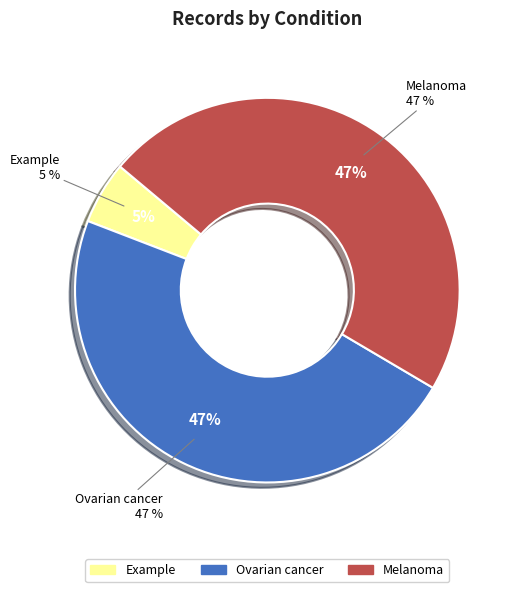

True or false: Ovarian cancer accounts for 47% of the total.

True